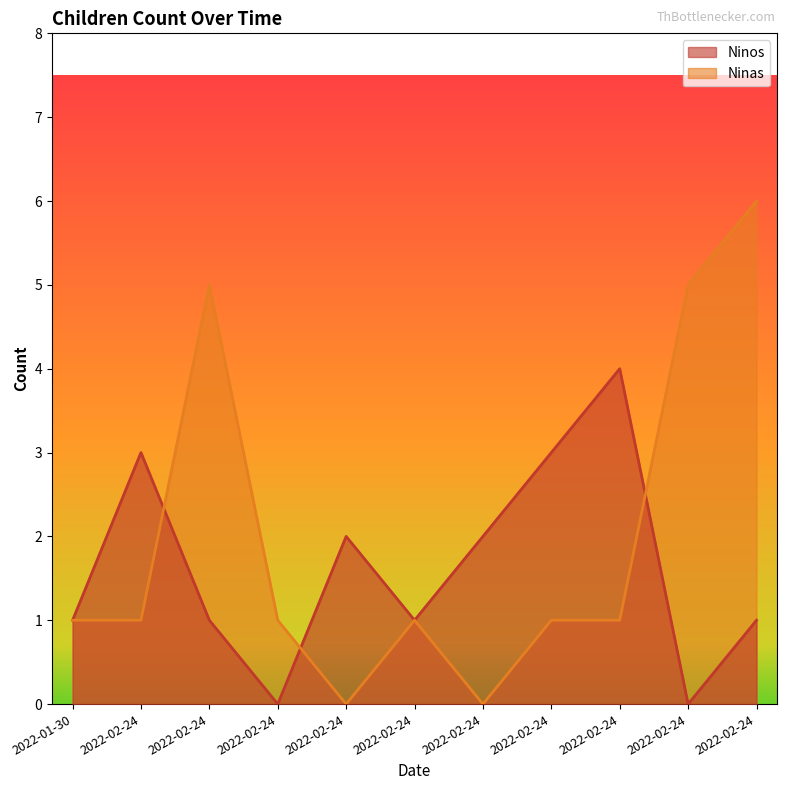

Reading left to right, what are all the values shown in this chart?

Ninos: 1	3	1	0	2	1	2	3	4	0	1
Ninas: 1	1	5	1	0	1	0	1	1	5	6